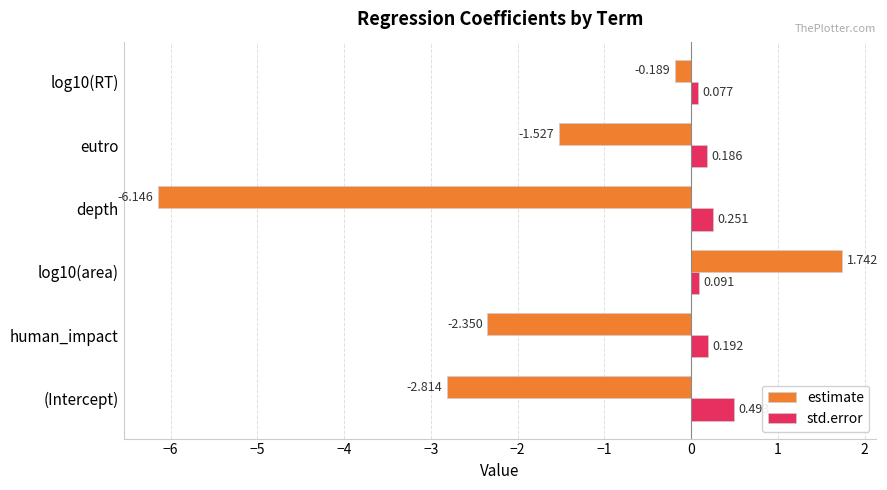

What is the average value of the estimate series?

-1.9